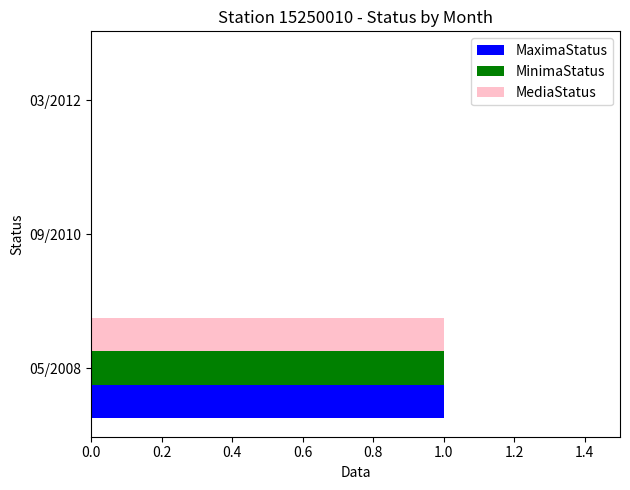

What is the maximum value shown in the chart?

1